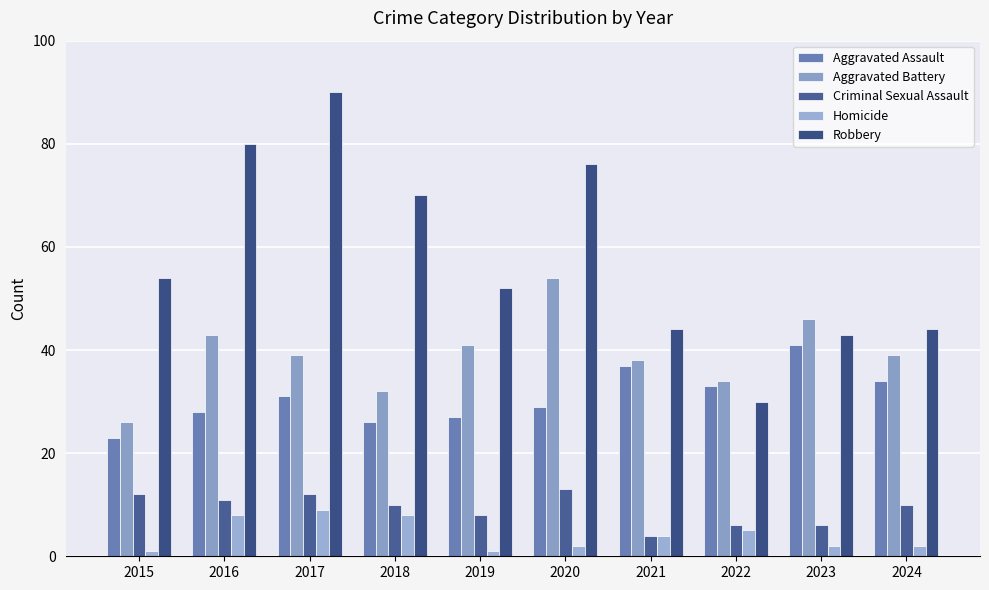

List the labels in order of Homicide value, largest first.

2017, 2016, 2018, 2022, 2021, 2020, 2023, 2024, 2015, 2019